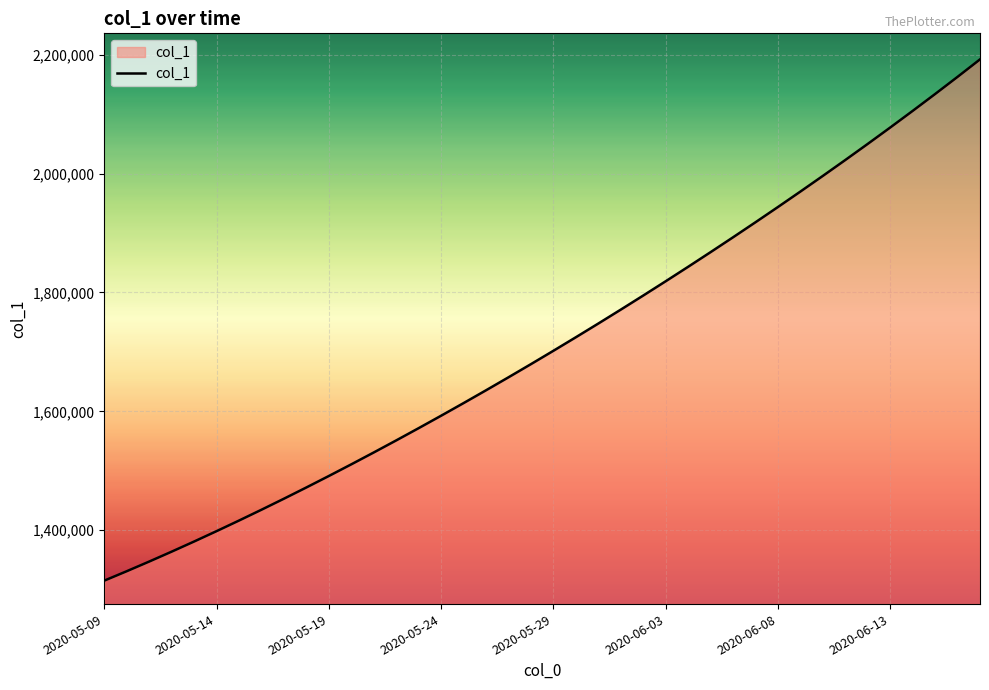

How many categories are shown in the chart?

40